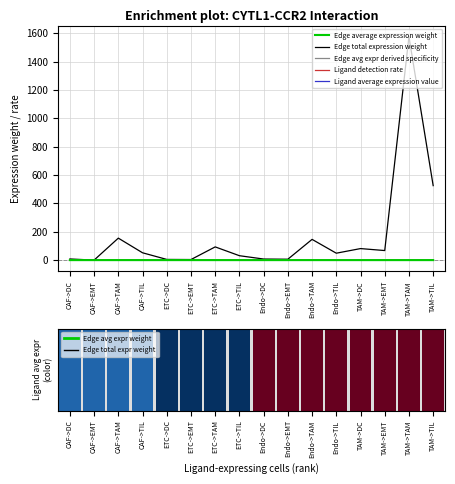

Which has a higher value, ETC->DC or CAF->EMT?

ETC->DC